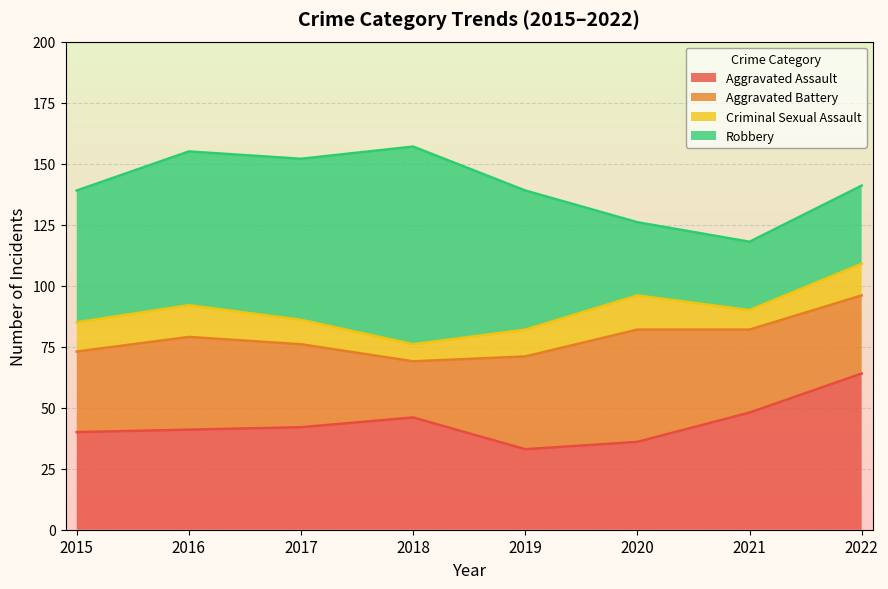

Does the chart display data point markers on the line(s)?

No